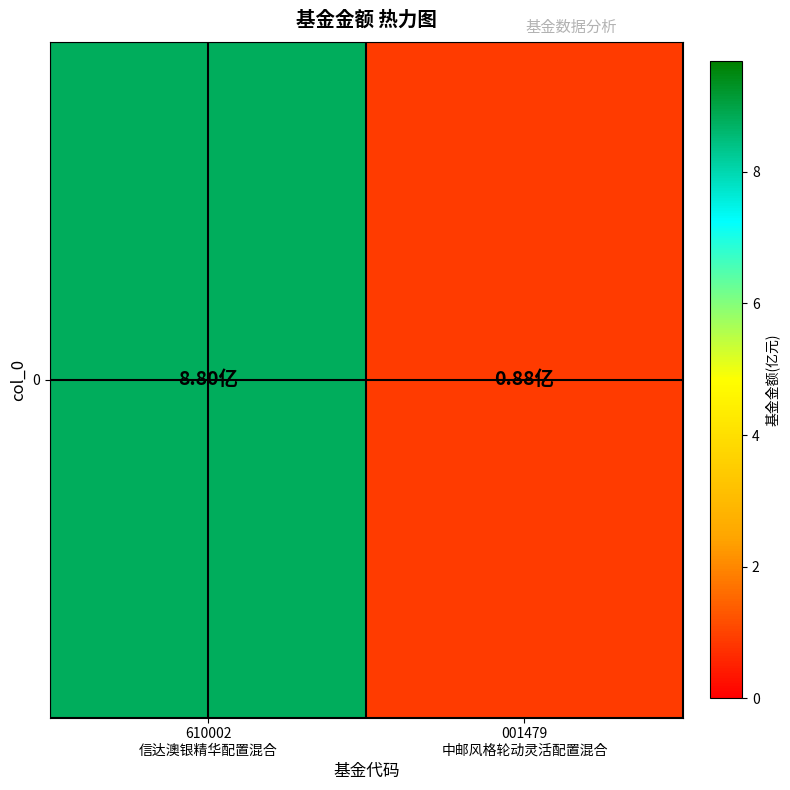

How many values exceed 8?

1